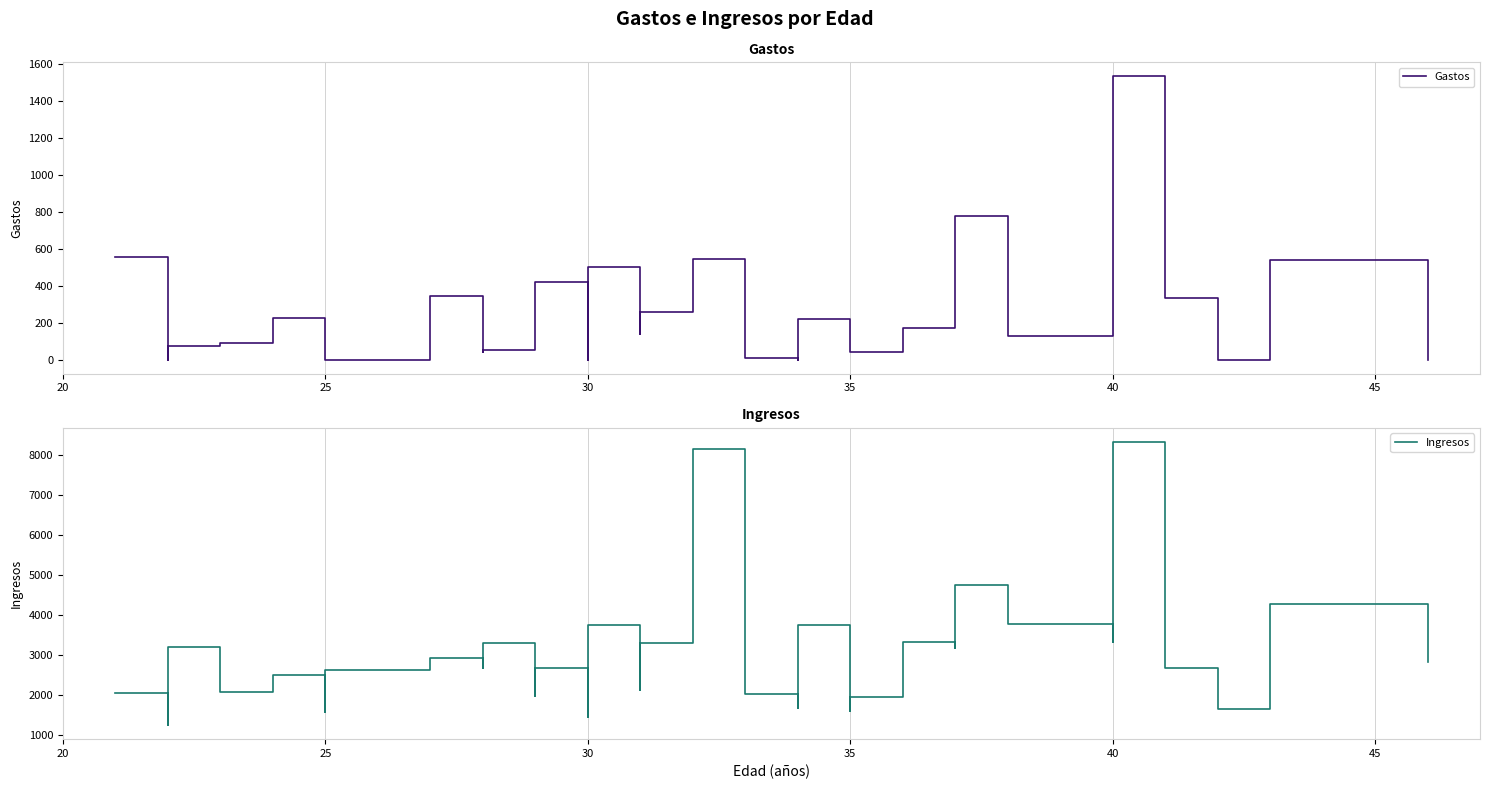

What is the average value of the Ingresos series?

2934.0